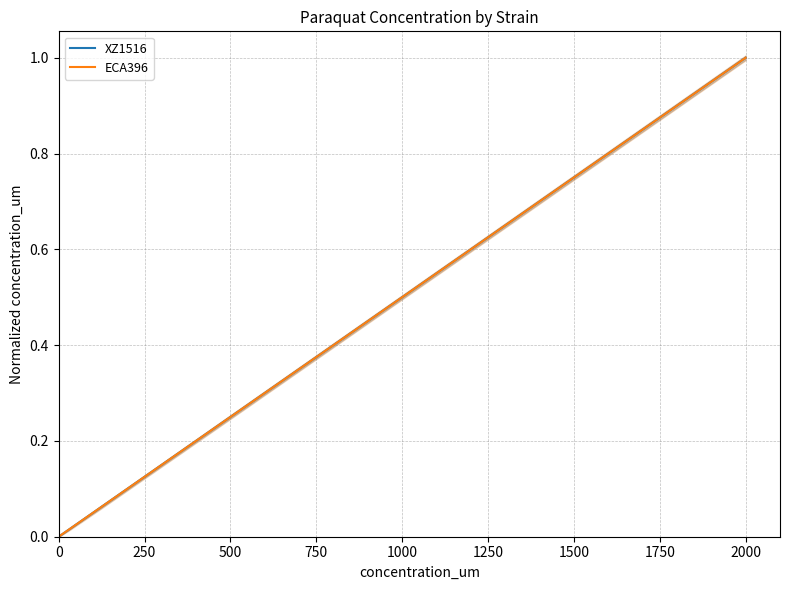

What is the sum of all XZ1516 values?

1.3